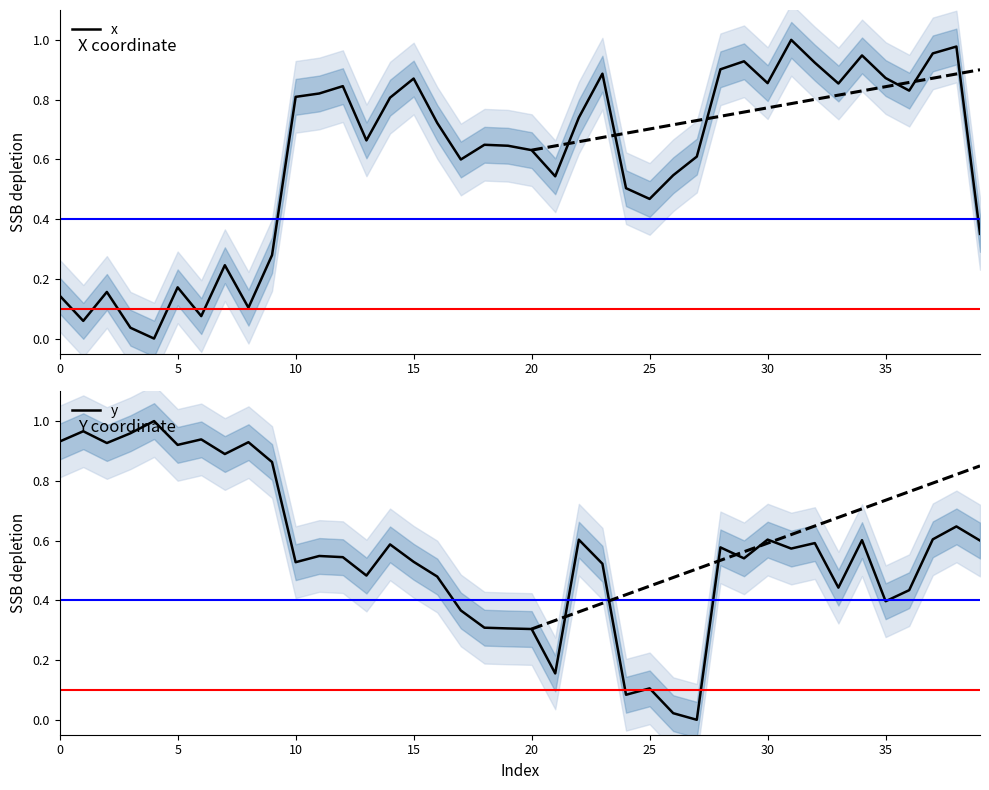

What is the sum of all x values?

24.0